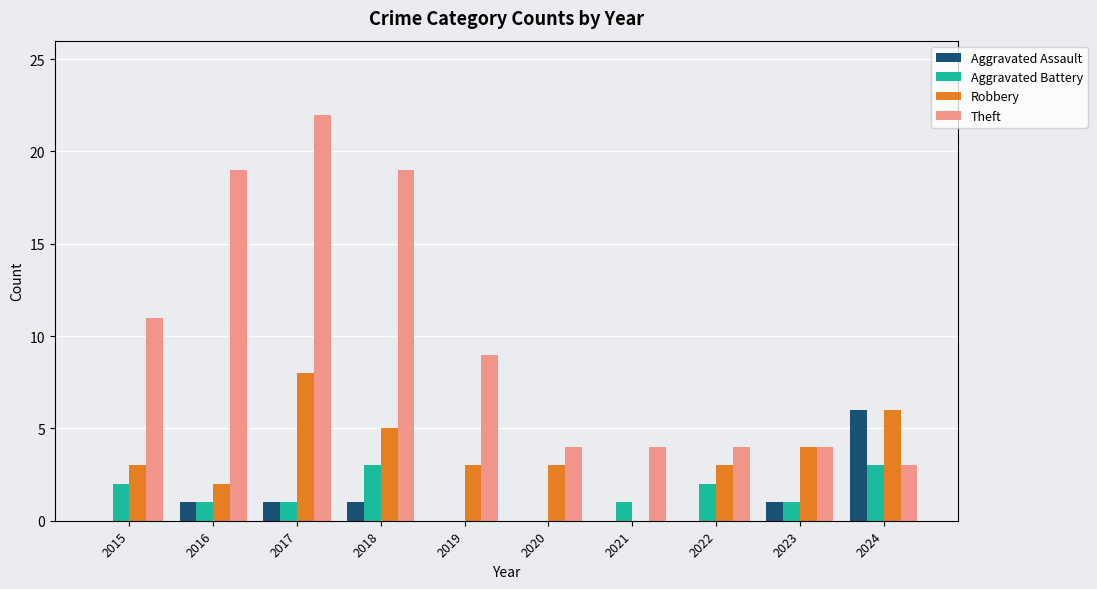

Reading right to left, extract all data points from this chart.

Aggravated Assault: 6	1	0	0	0	0	1	1	1	0
Aggravated Battery: 3	1	2	1	0	0	3	1	1	2
Robbery: 6	4	3	0	3	3	5	8	2	3
Theft: 3	4	4	4	4	9	19	22	19	11